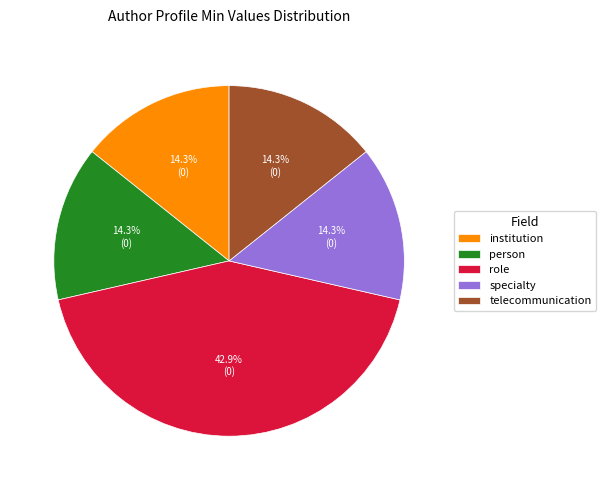

Is there any slice that represents more than half of the pie?

No